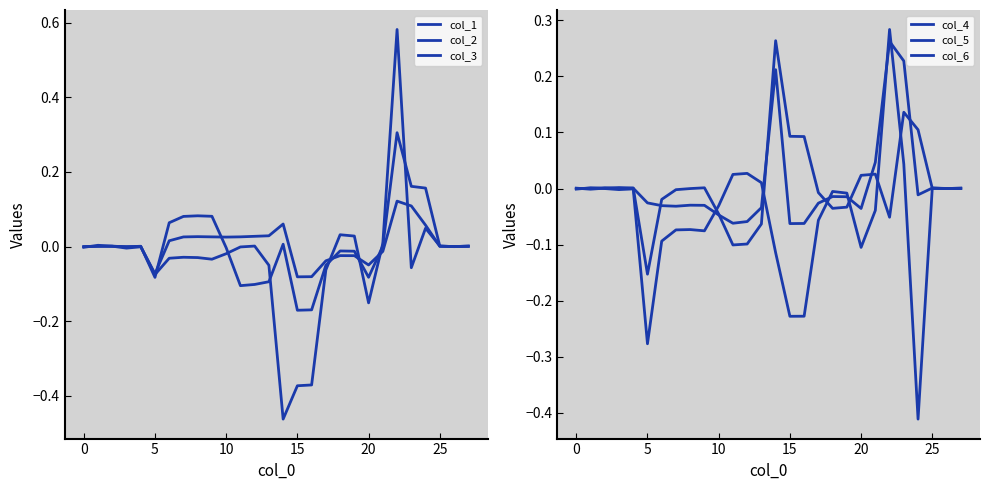

Which category has the lowest value across all series?

14